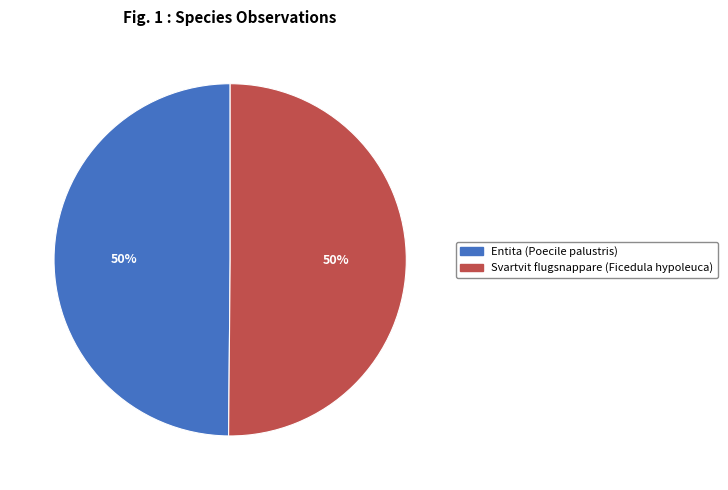

What is the ratio of the value at Entita (Poecile palustris) to the value at Svartvit flugsnappare (Ficedula hypoleuca)?

1.0